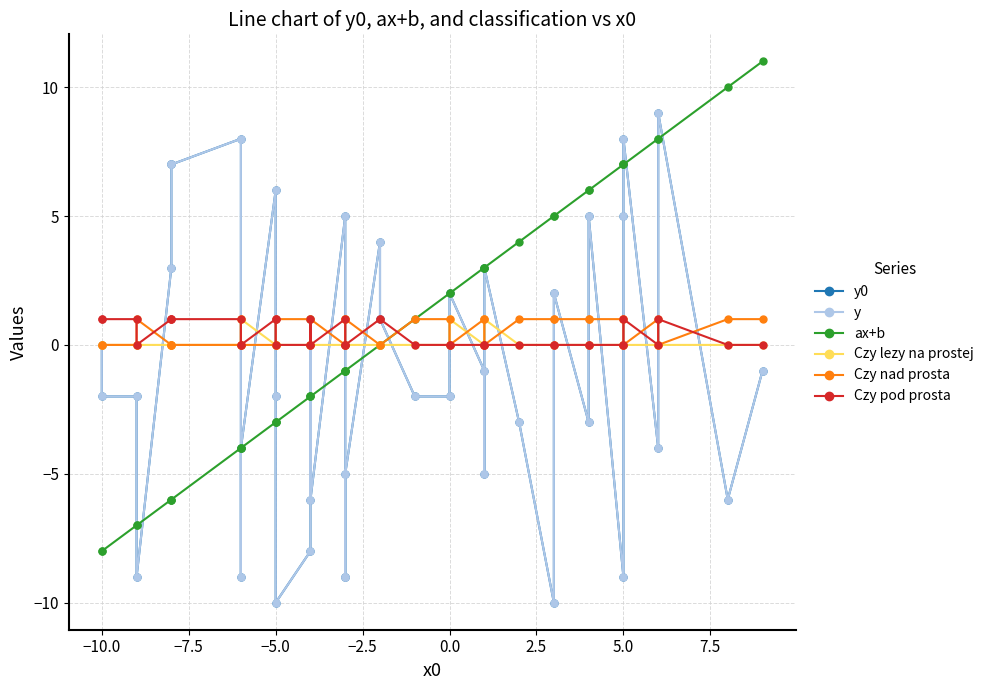

True or false: ax+b and Czy nad prosta intersect in this chart.

False